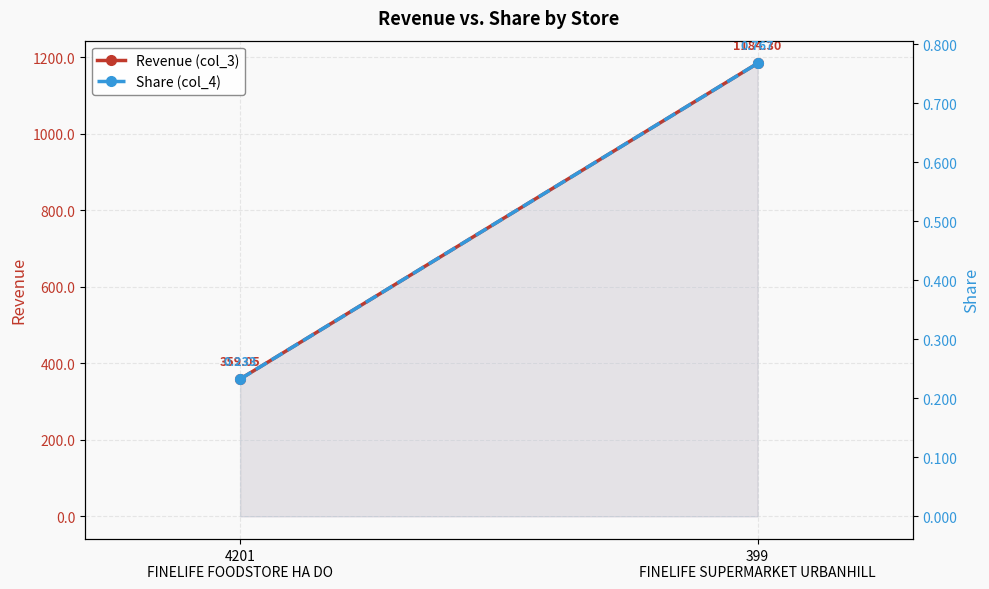

Which series has the largest total across all categories?

Revenue (col_3)